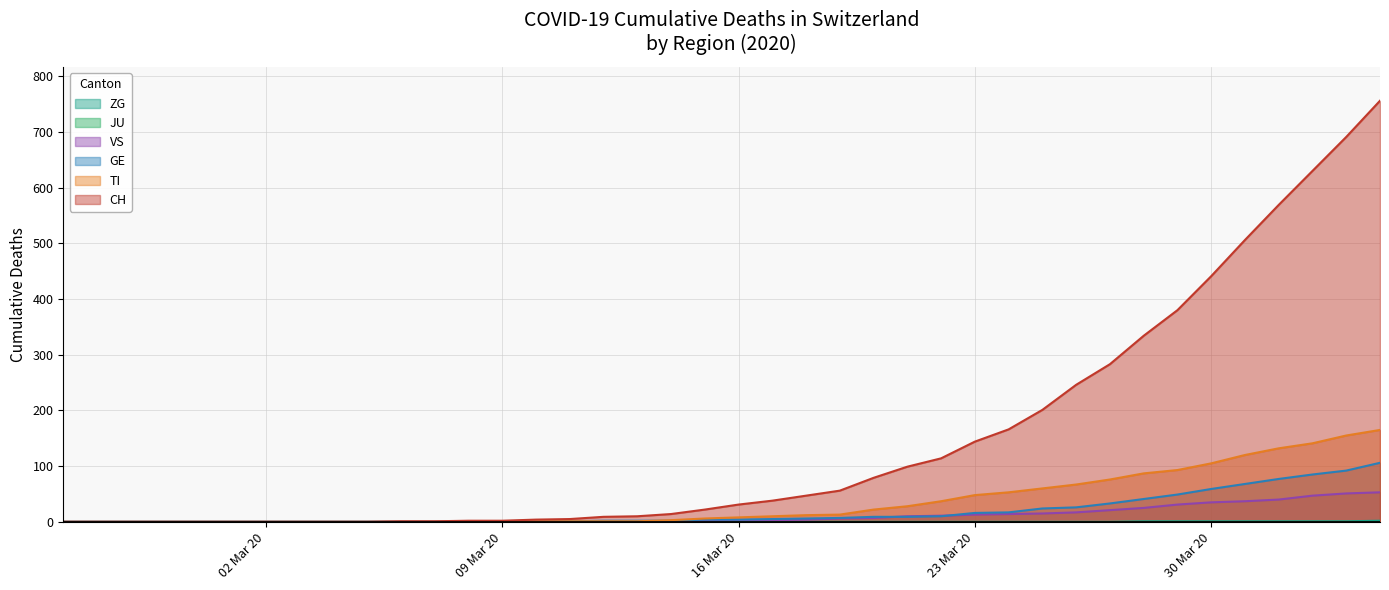

Reading left to right, extract all data points from this chart.

CH: 0	0	0	0	0	0	0	0	0	0	1	1	2	2	4	5	9	10	14	22	31	38	47	56	79	99	114	144	166	201	246	283	334	380	441	506	569	630	691	756
TI: 0	0	0	0	0	0	0	0	0	0	0	0	0	0	1	1	1	1	3	6	8	10	12	13	22	28	37	48	53	60	67	76	87	93	105	120	132	141	155	165
GE: 0	0	0	0	0	0	0	0	0	0	0	0	0	0	1	1	2	2	2	4	4	5	6	7	9	9	10	16	17	24	26	33	41	49	59	68	77	85	92	106
VS: 0	0	0	0	0	0	0	0	0	0	0	0	0	0	0	0	0	1	1	2	3	3	4	6	7	10	11	13	14	15	17	21	25	31	35	37	40	47	51	53
ZG: 0	0	0	0	0	0	0	0	0	0	0	0	0	0	0	0	0	0	0	0	0	0	0	0	0	0	0	0	0	0	0	0	1	1	1	1	1	1	1	2